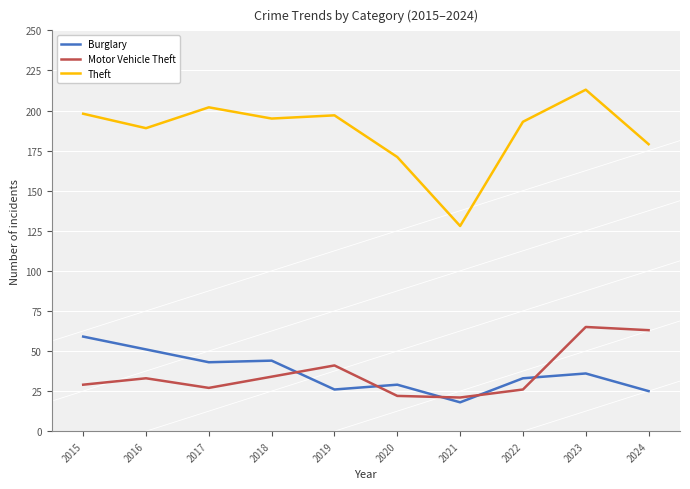

Which series has the largest range (max minus min)?

Theft